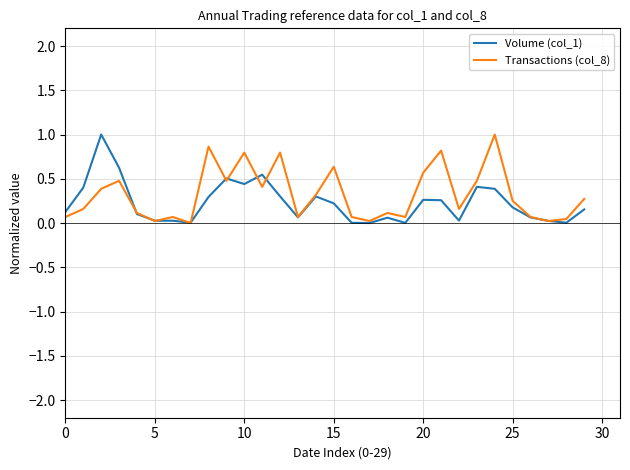

What is the greatest value displayed?

1.0